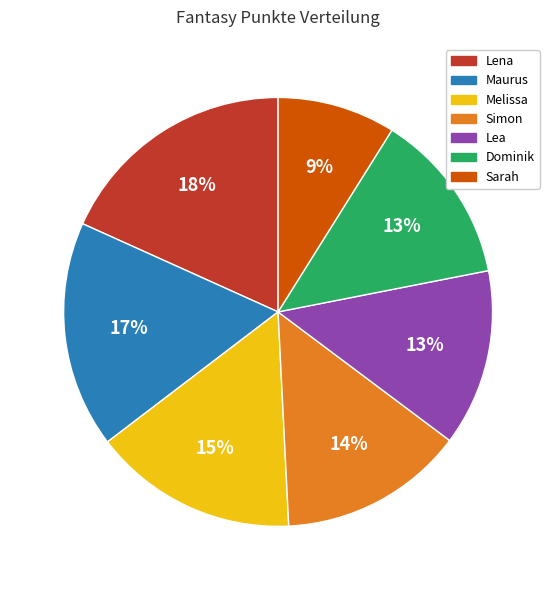

To the nearest percent, what is the difference between the largest and smallest slice percentages?

9%